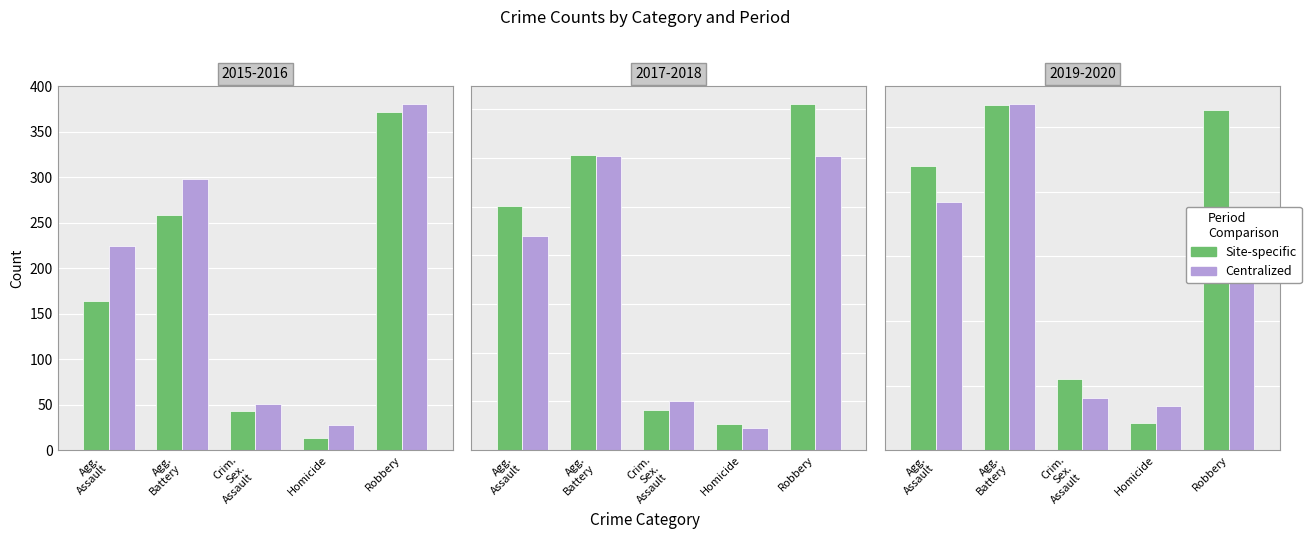

What are all the series names shown in the legend?

Site-specific, Centralized